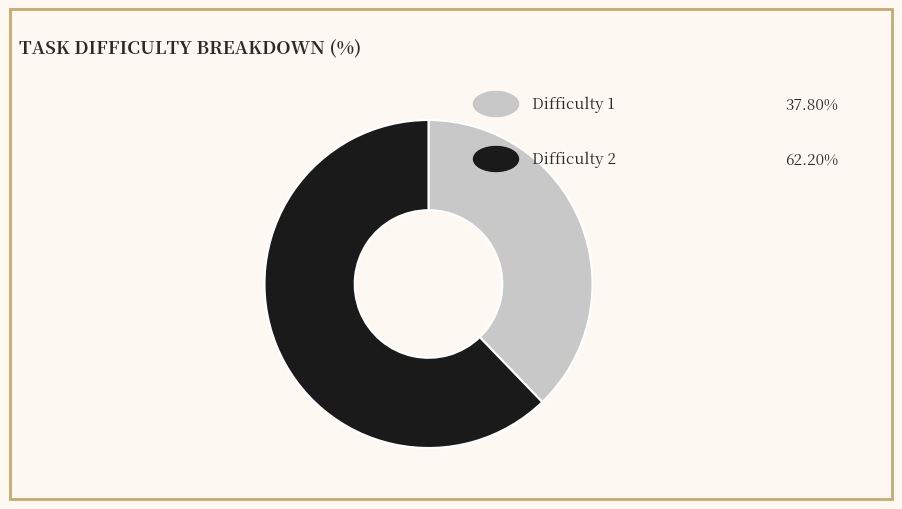

Does any single category account for the majority?

Yes